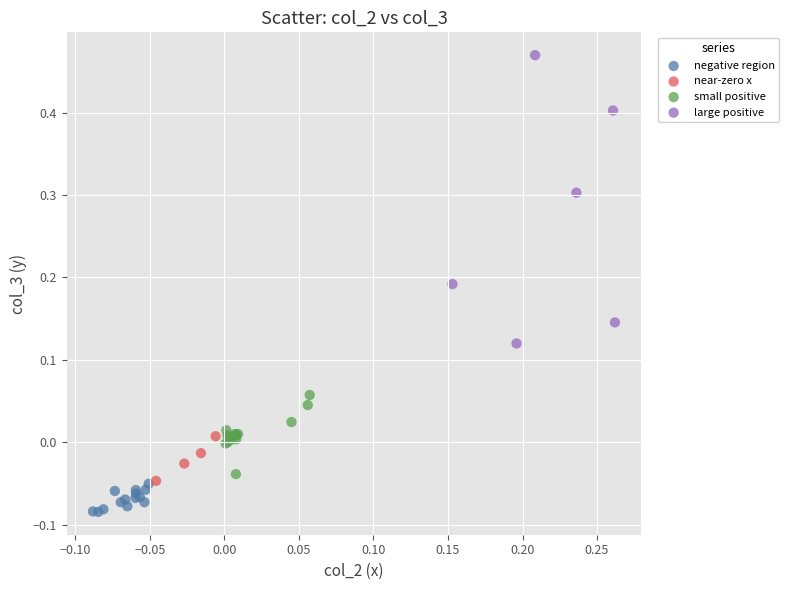

Which series has the largest Y range (max minus min)?

large positive